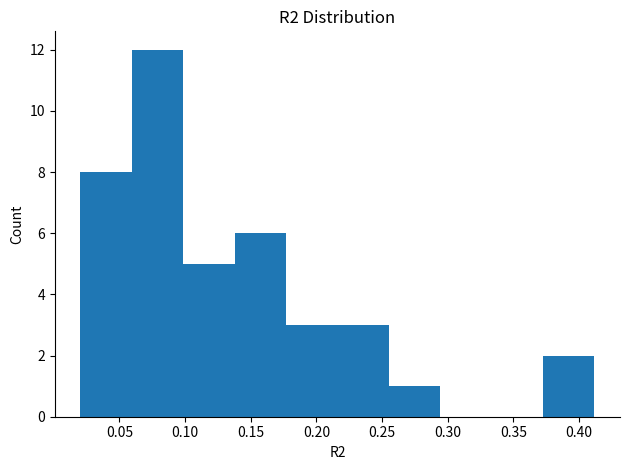

What is the height of the bar covering 0.100 to 0.140 on the x-axis? Neither the bar edges nor the heights are printed on the chart, so give them approximately, as read against the axes.

5